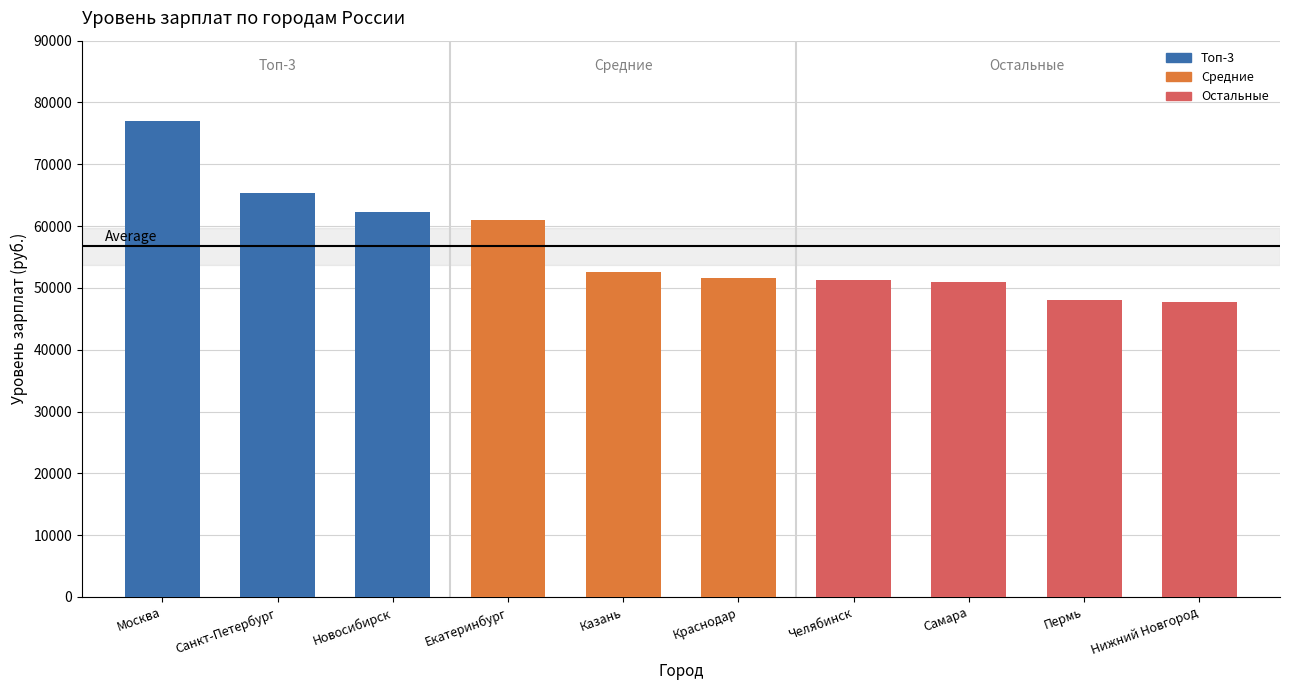

What is the difference between the maximum and minimum values?

29308